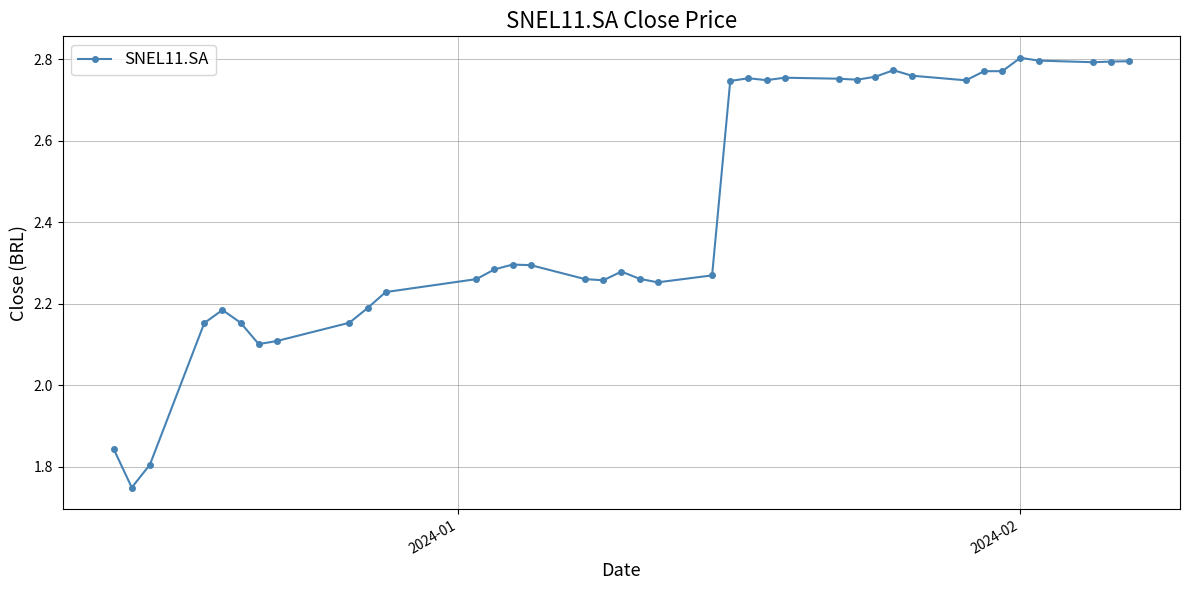

What is the difference between the maximum and second lowest values?

1.0